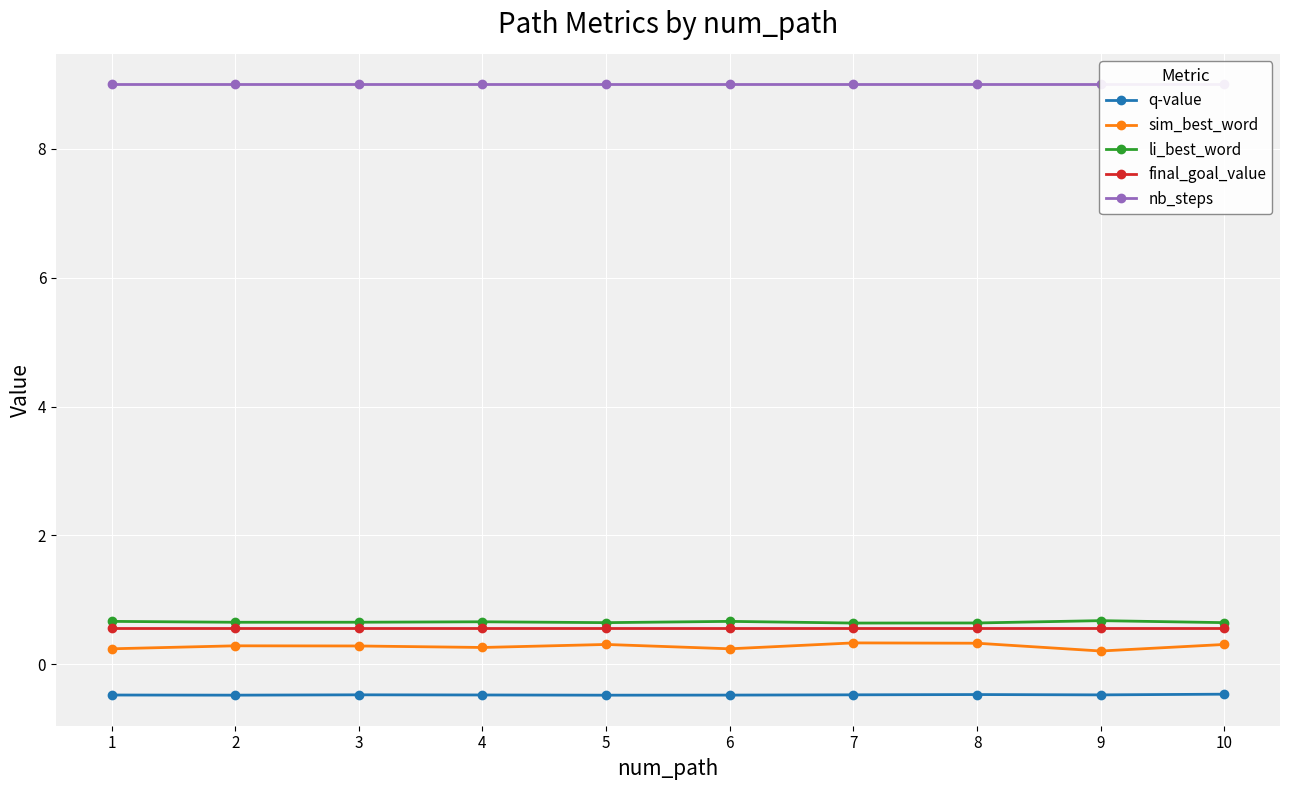

The value of li_best_word at 10 is 1.1. True or false?

False